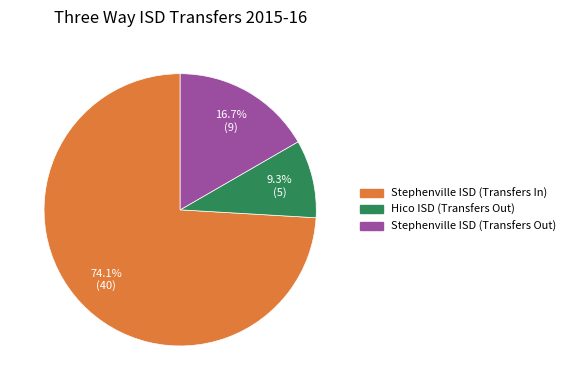

Rank the categories by value from lowest to highest.

Hico ISD (Transfers Out), Stephenville ISD (Transfers Out), Stephenville ISD (Transfers In)